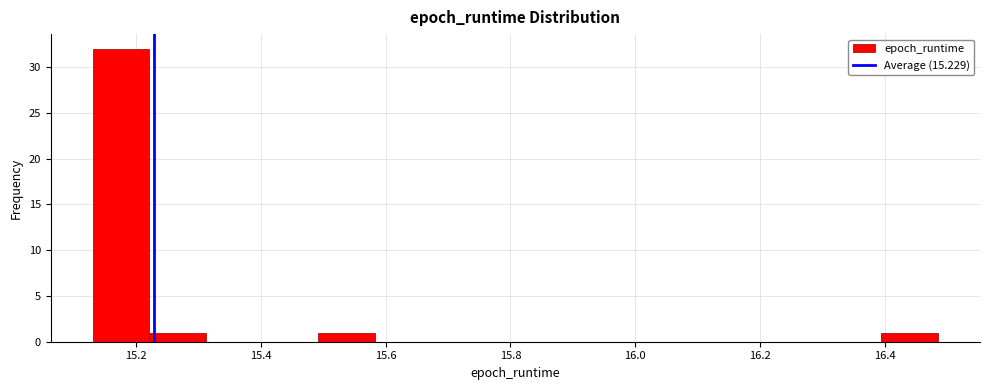

How tall is the bar that spans 16.40 to 16.48 on the x-axis? Neither the bar edges nor the heights are printed on the chart, so give them approximately, as read against the axes.

1